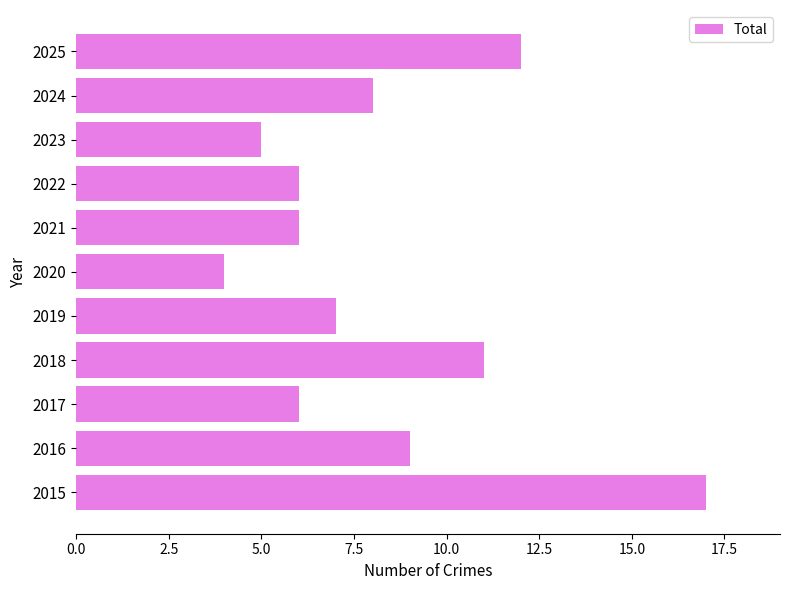

Reading top to bottom, extract all data points from this chart.

12	8	5	6	6	4	7	11	6	9	17